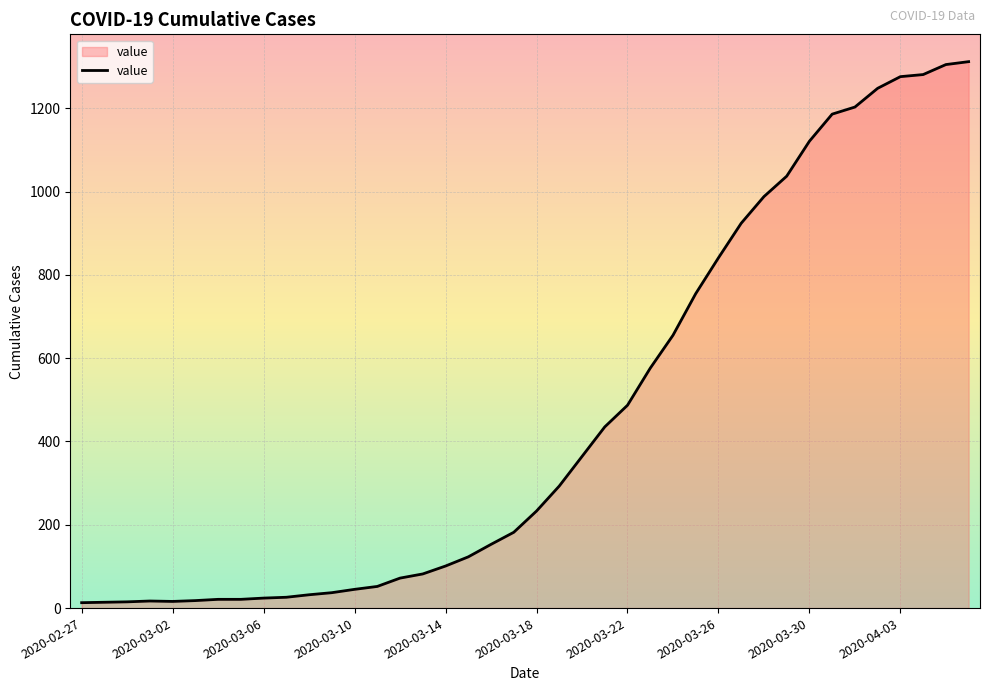

What is the difference between the maximum and minimum values?

1299